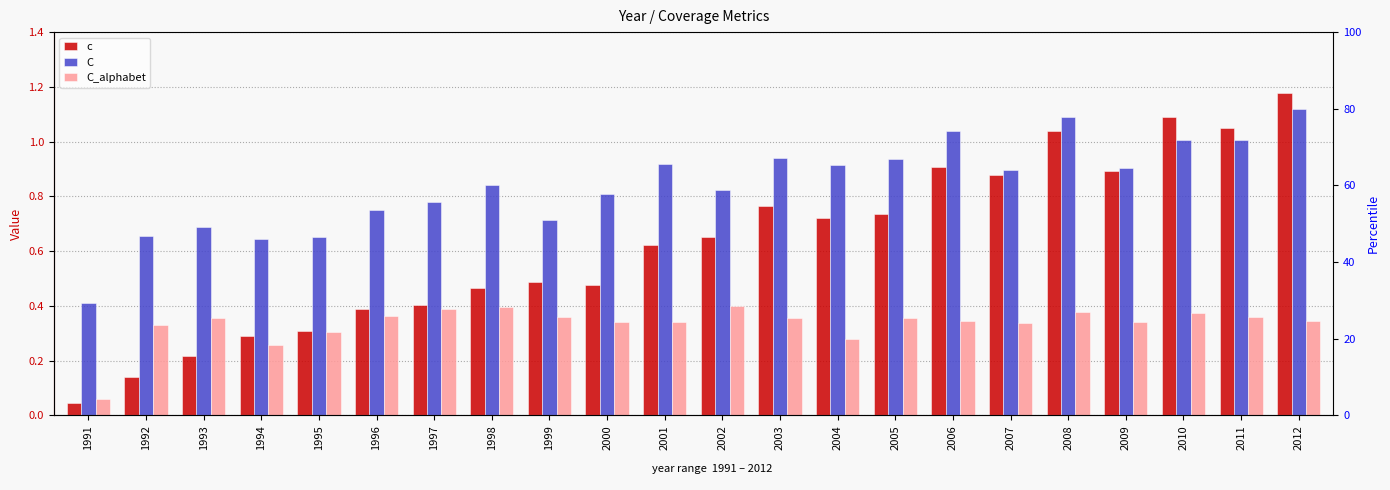

Count the number of categories in the chart.

22